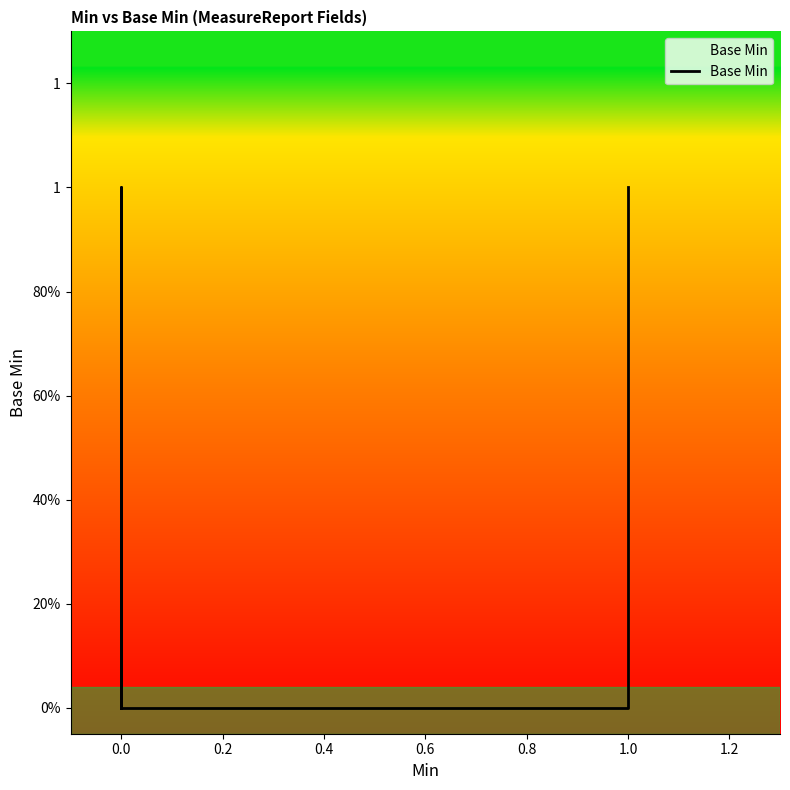

True or false: there are more than 1 points higher than both neighbors.

False